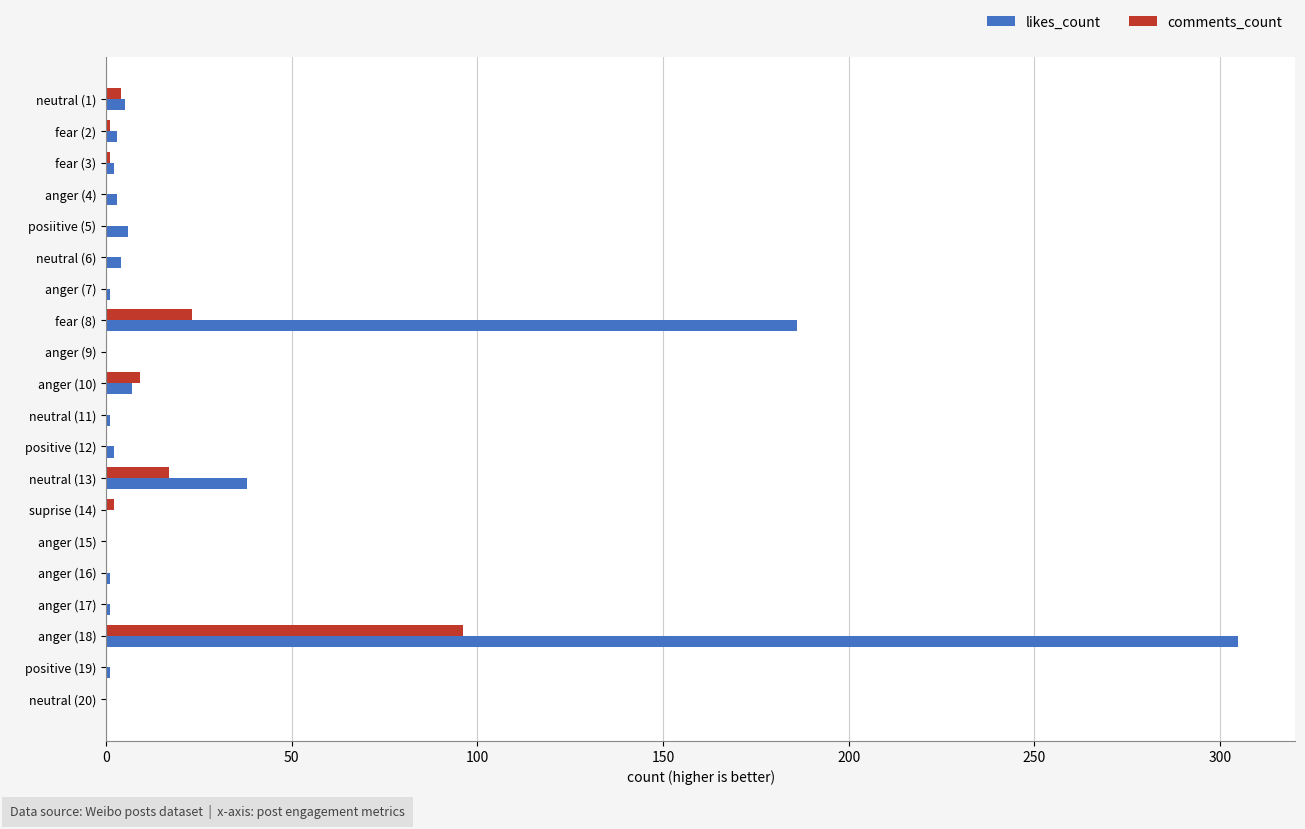

What is the sum of all likes_count values?

566